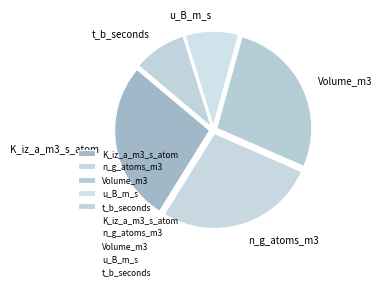

True or false: u_B_m_s accounts for 1% of the total.

False